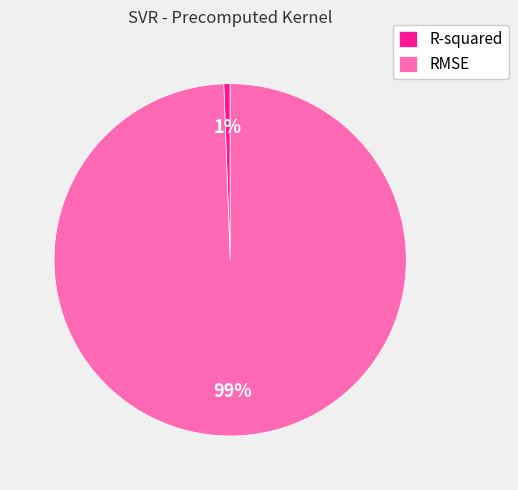

Between RMSE and R-squared, which is larger?

RMSE